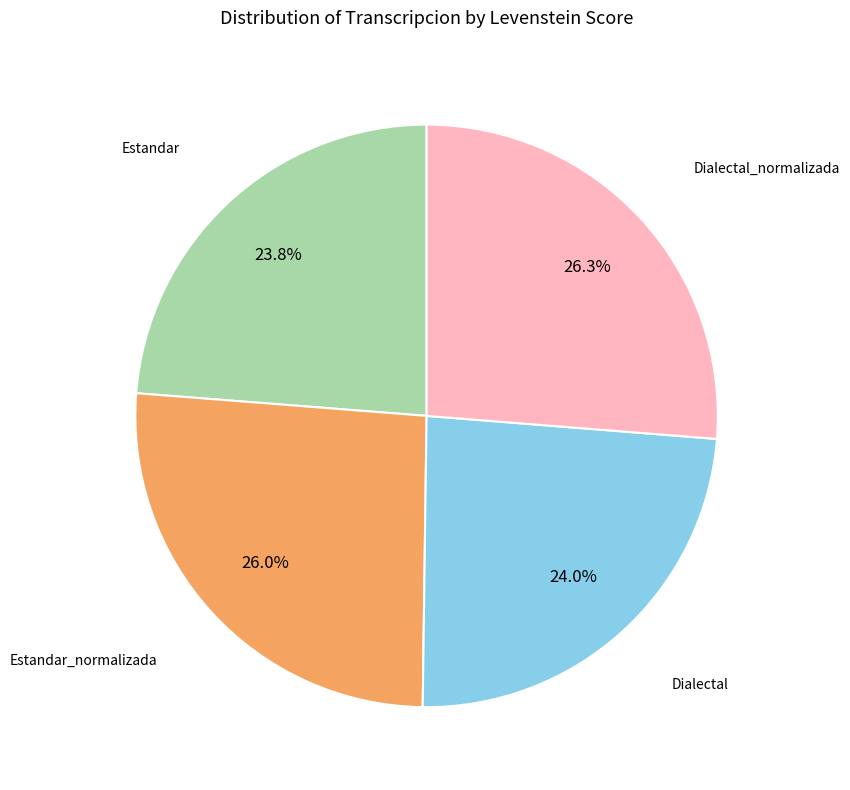

What portion of the pie excludes Dialectal_normalizada?

73.7%